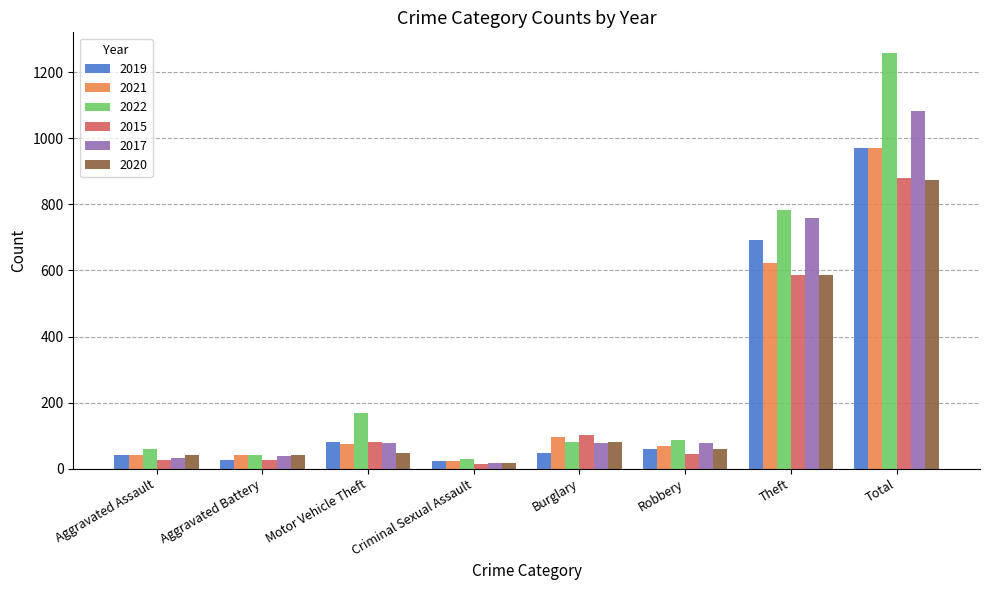

What is the sum of all 2017 values?

2160